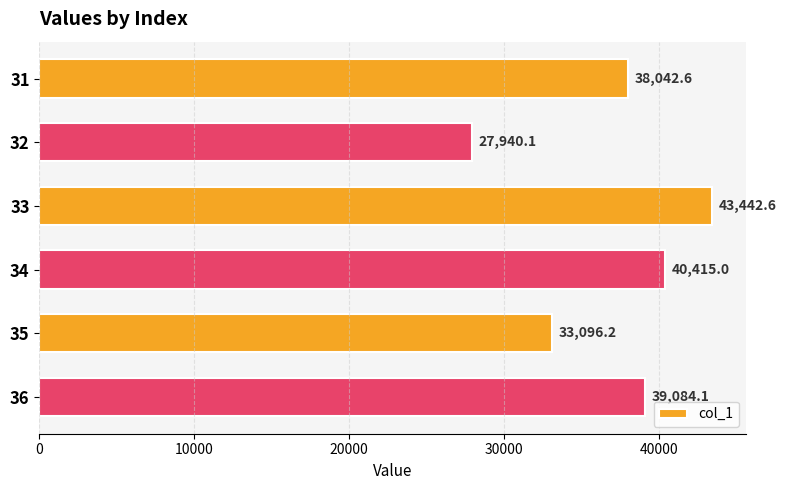

What value does the data have at 32?

27940.1